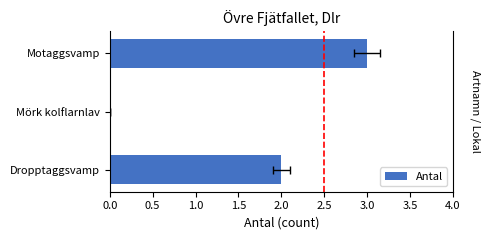

True or false: the data shows 5 at Motaggsvamp.

False